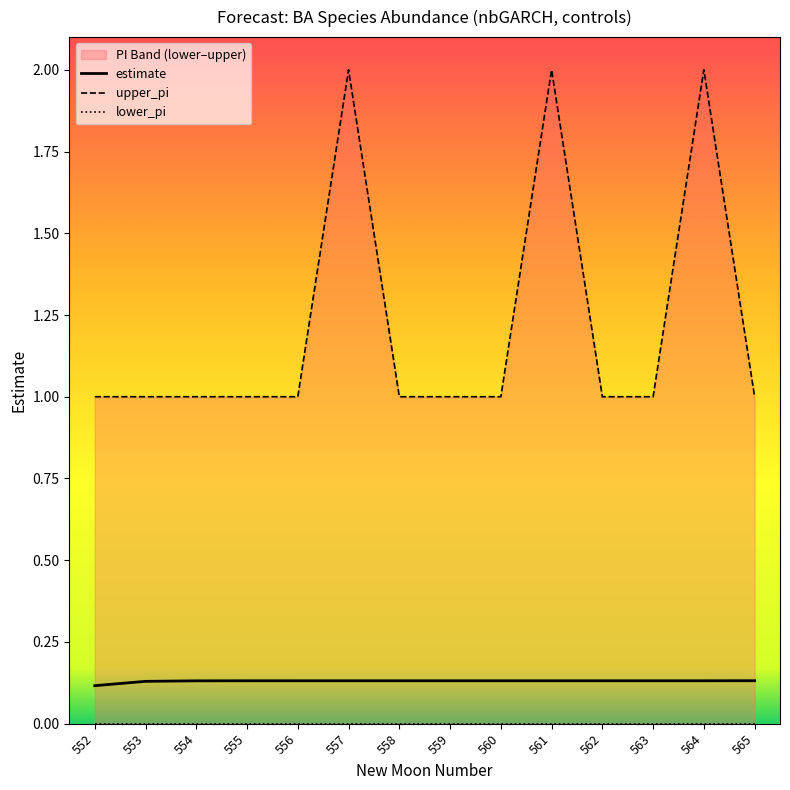

Is it true that upper_pi equals 1.0 at 552?

True